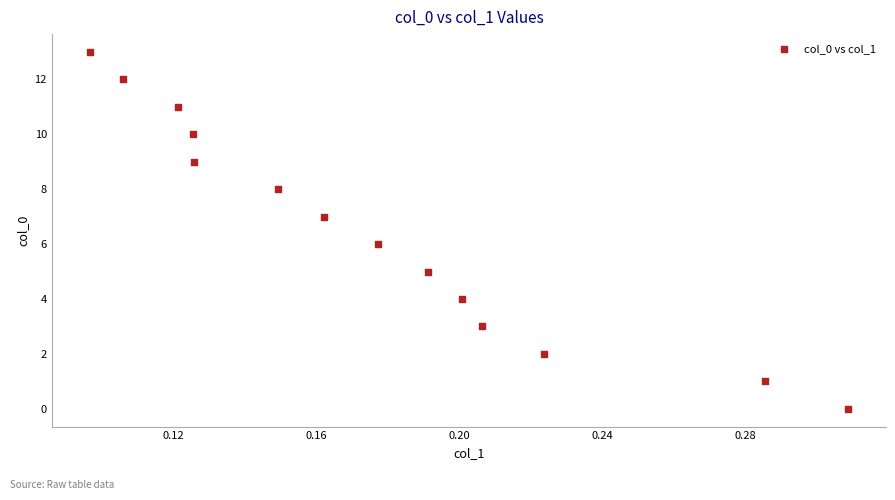

What is the range of Y values (max minus min)?

13